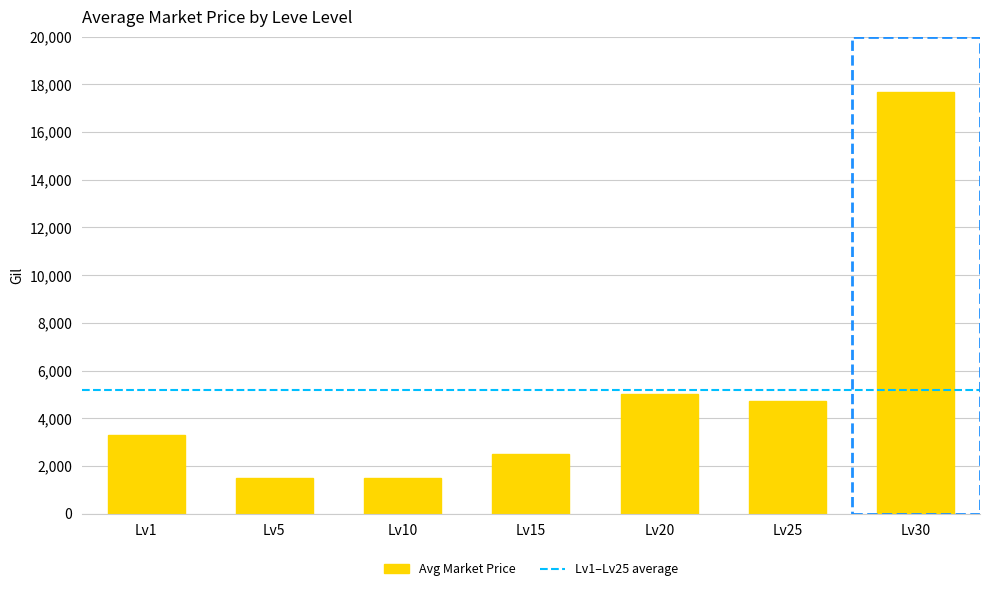

Where is the data nearest to the value 9577?

Lv20